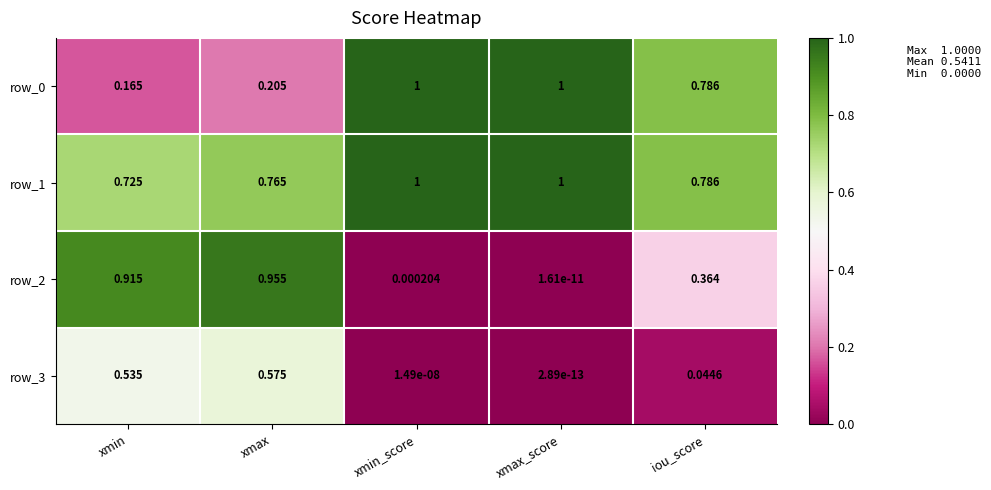

List the labels in order of row_3 value, largest first.

xmax, xmin, iou_score, xmin_score, xmax_score